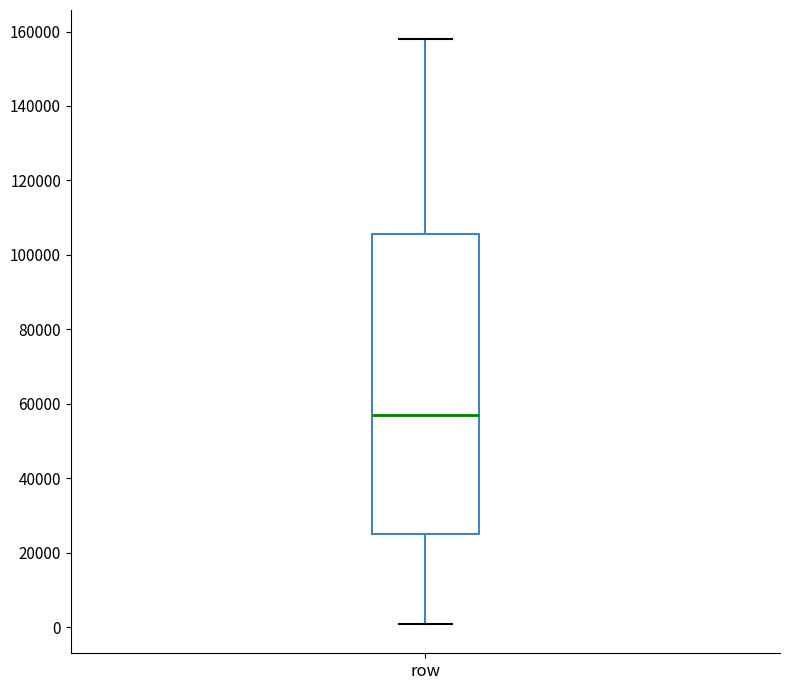

Read this box plot against the y-axis: the position of the median line, the range covered by the box, and the ends of both whiskers. The values are not printed on the chart, so give them approximately, as read against the axis.

median 58000, box 24000 to 106000, whiskers 0 to 158000